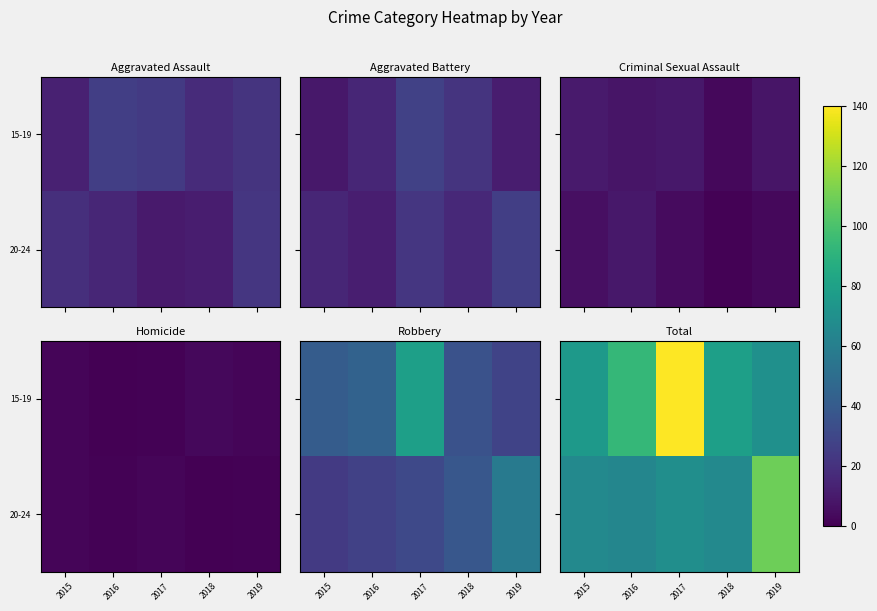

List the series in order of their overall mean, highest first.

15-19, 20-24